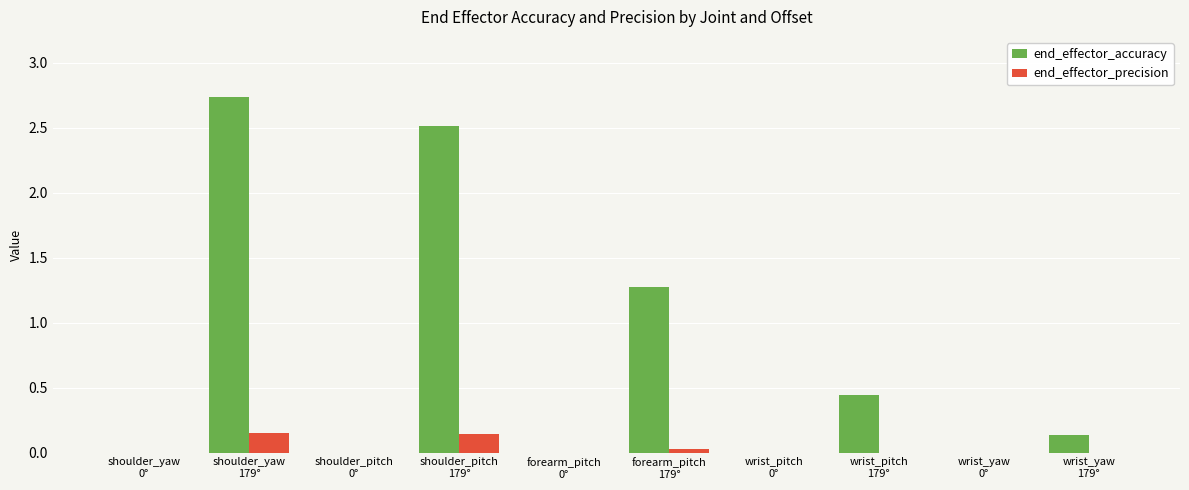

Which series has the largest total across all categories?

end_effector_accuracy